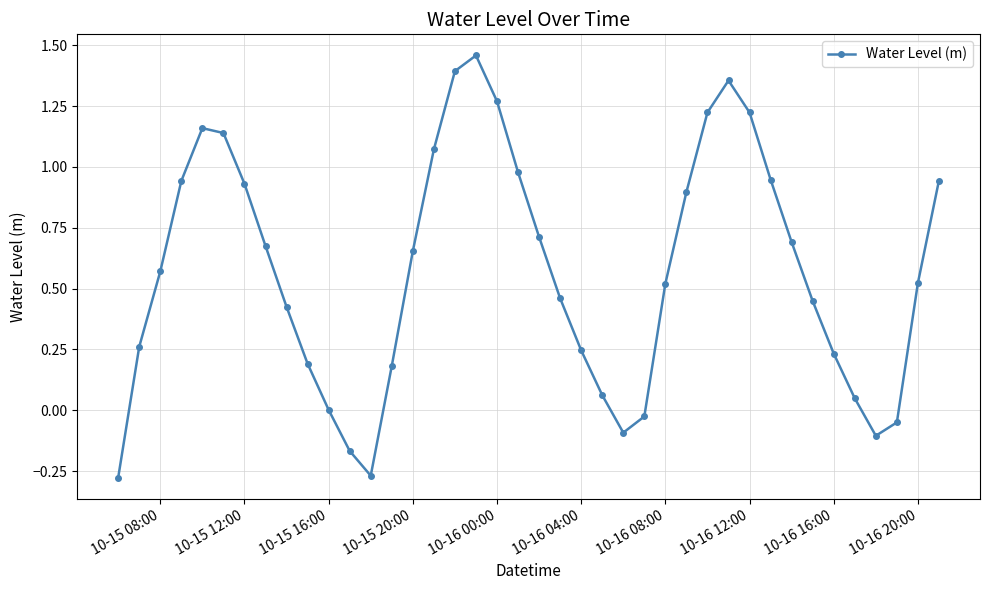

How many data points does each series have?

40